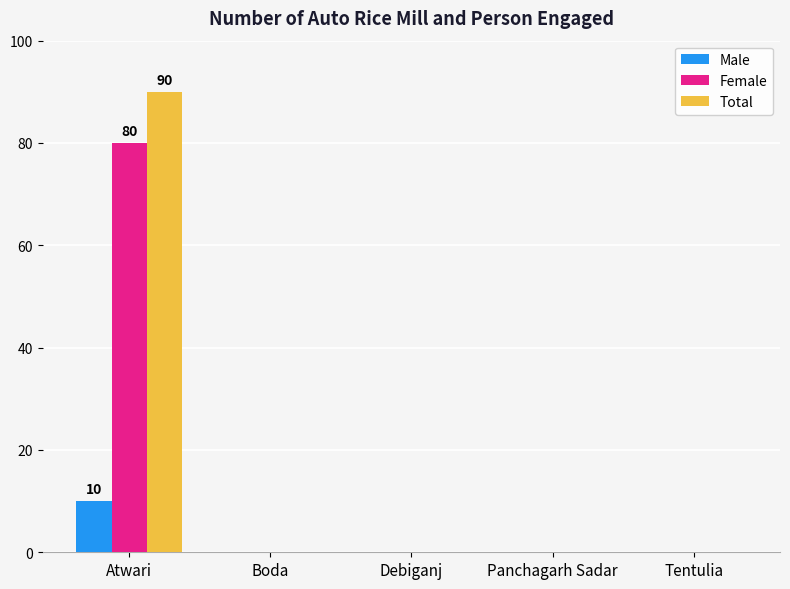

Reading left to right, transcribe all the data shown in this chart.

Male: Atwari=10	Boda=0	Debiganj=0	Panchagarh Sadar=0	Tentulia=0
Female: Atwari=80	Boda=0	Debiganj=0	Panchagarh Sadar=0	Tentulia=0
Total: Atwari=90	Boda=0	Debiganj=0	Panchagarh Sadar=0	Tentulia=0